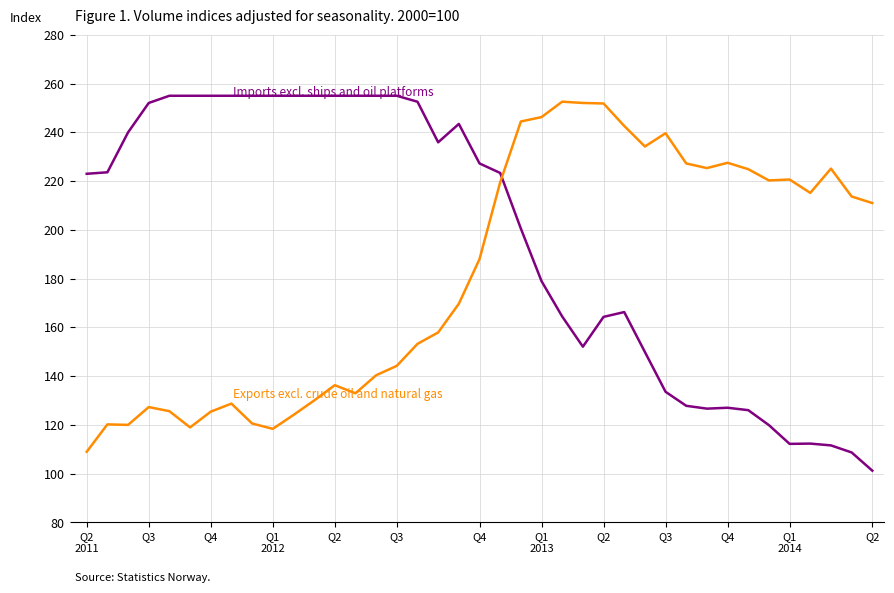

Which series has the widest spread of values?

Imports excl. ships and oil platforms